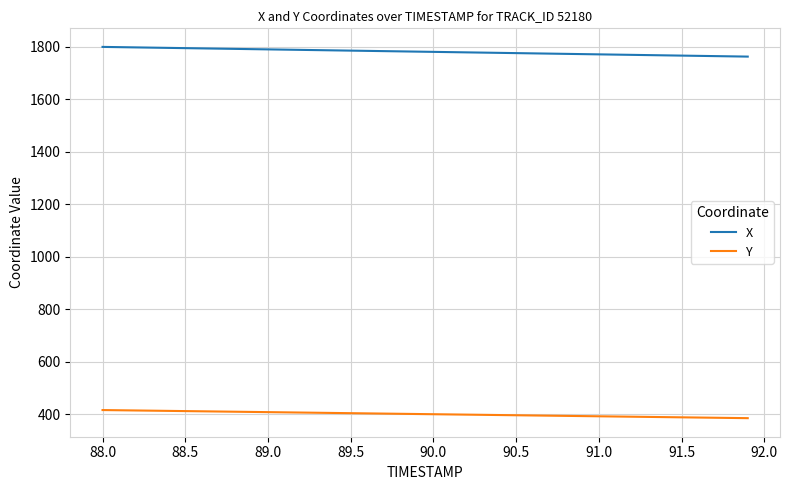

Which series has the widest spread of values?

X